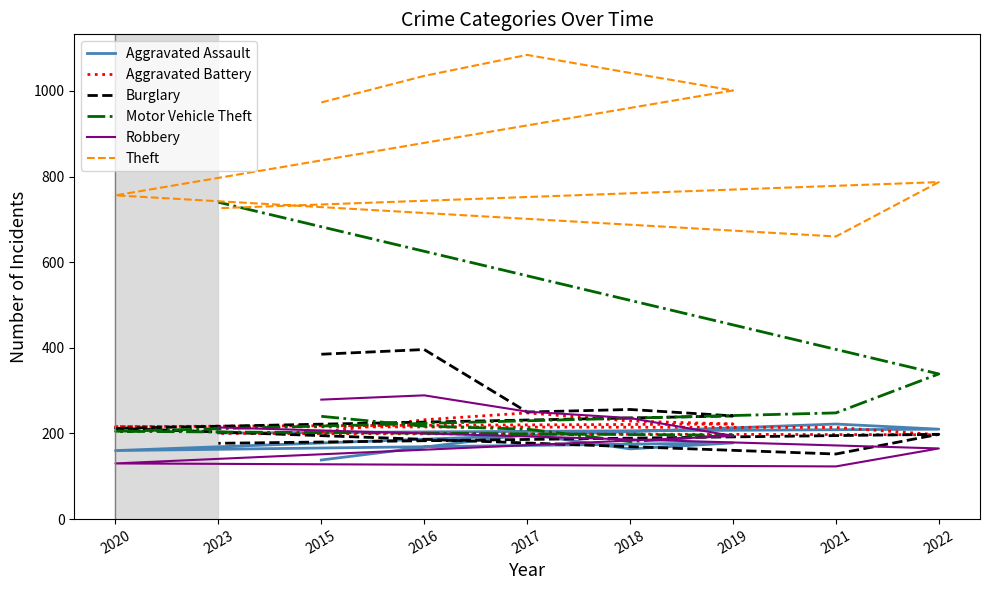

Reading right to left, list all the values displayed in this chart.

Aggravated Assault: 201	210	222	160	178	164	198	168	138
Aggravated Battery: 200	197	214	216	222	229	248	232	203
Burglary: 177	198	152	212	241	256	250	396	385
Motor Vehicle Theft: 740	339	248	205	196	181	210	217	240
Robbery: 214	165	123	130	194	236	251	289	279
Theft: 726	787	660	756	1001	1042	1084	1035	973